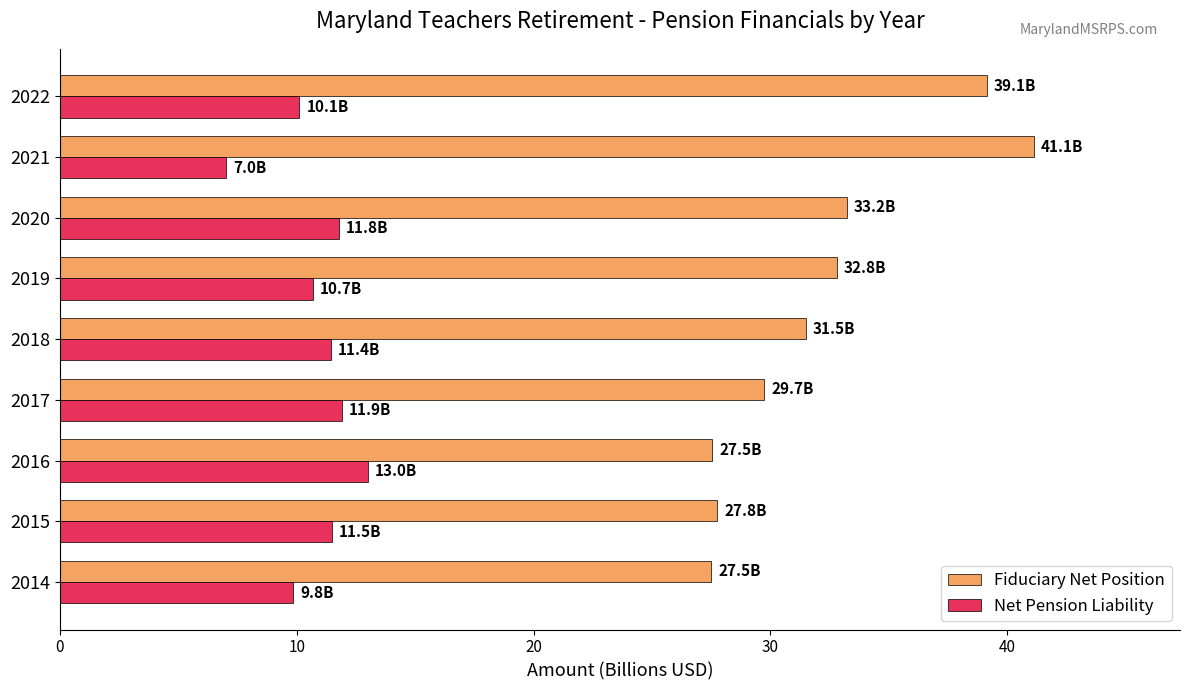

What are all the series names shown in the legend?

Fiduciary Net Position, Net Pension Liability